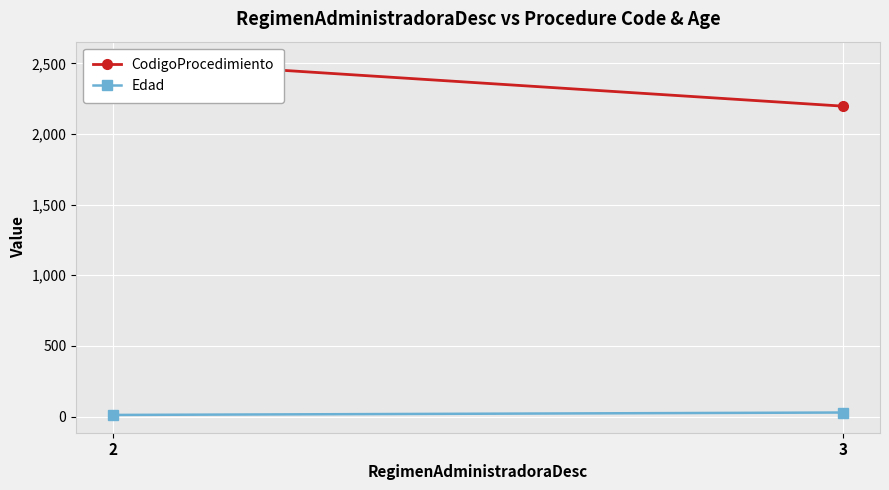

Count the number of data series in this chart.

2